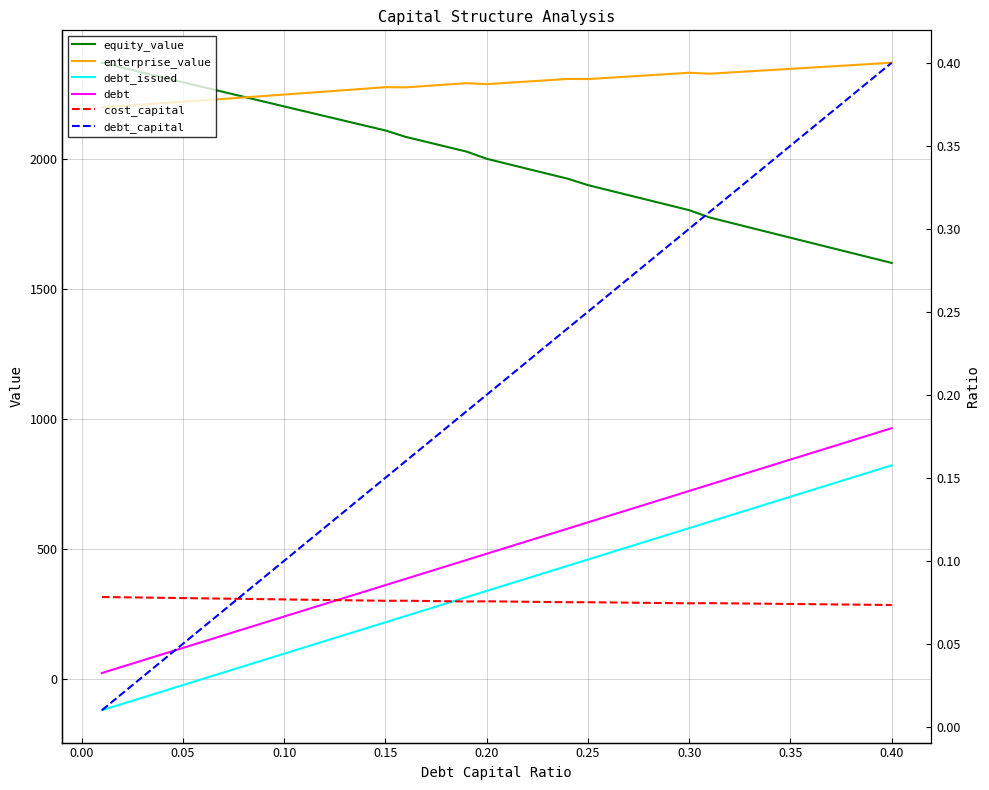

True or false: debt_issued and debt intersect in this chart.

False